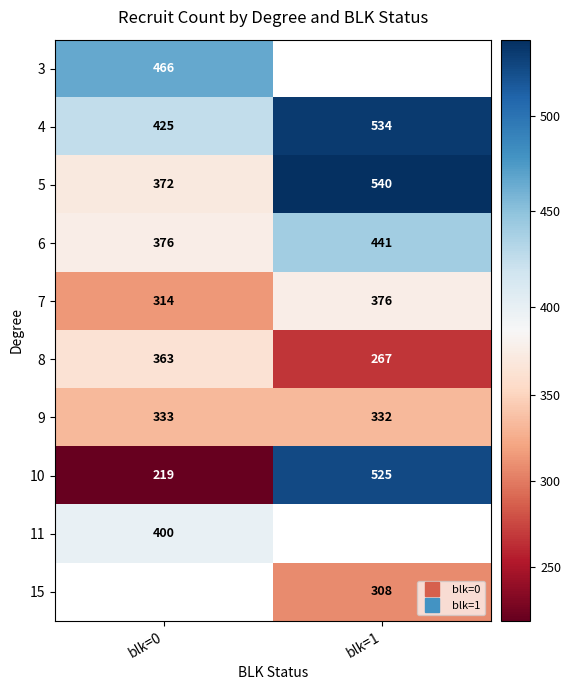

Read the 10 value at blk=1.

525.0